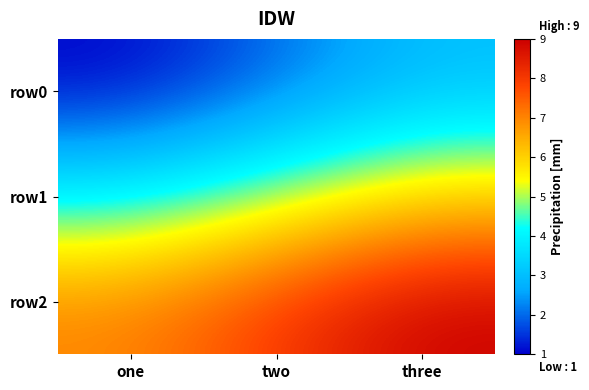

What is the minimum value shown in the chart?

1